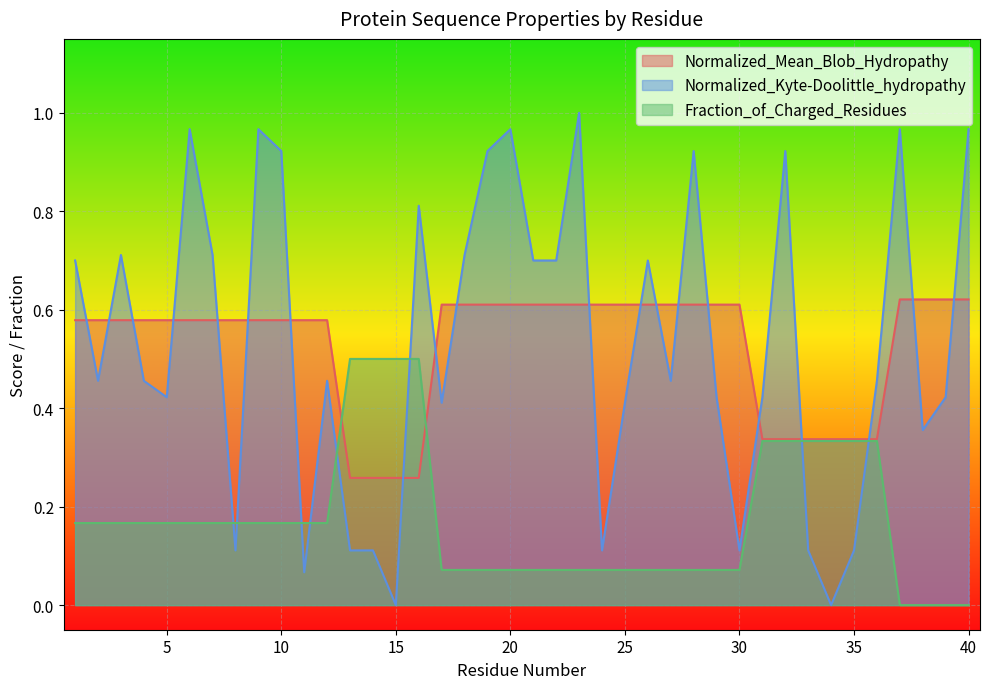

Reading left to right, extract all data points from this chart.

Normalized_Mean_Blob_Hydropathy: 0.6	0.6	0.6	0.6	0.6	0.6	0.6	0.6	0.6	0.6	0.6	0.6	0.3	0.3	0.3	0.3	0.6	0.6	0.6	0.6	0.6	0.6	0.6	0.6	0.6	0.6	0.6	0.6	0.6	0.6	0.3	0.3	0.3	0.3	0.3	0.3	0.6	0.6	0.6	0.6
Normalized_Kyte-Doolittle_hydropathy: 0.7	0.5	0.7	0.5	0.4	1.0	0.7	0.1	1.0	0.9	0.1	0.5	0.1	0.1	0.0	0.8	0.4	0.7	0.9	1.0	0.7	0.7	1.0	0.1	0.4	0.7	0.5	0.9	0.4	0.1	0.4	0.9	0.1	0.0	0.1	0.5	1.0	0.4	0.4	1.0
Fraction_of_Charged_Residues: 0.2	0.2	0.2	0.2	0.2	0.2	0.2	0.2	0.2	0.2	0.2	0.2	0.5	0.5	0.5	0.5	0.1	0.1	0.1	0.1	0.1	0.1	0.1	0.1	0.1	0.1	0.1	0.1	0.1	0.1	0.3	0.3	0.3	0.3	0.3	0.3	0.0	0.0	0.0	0.0